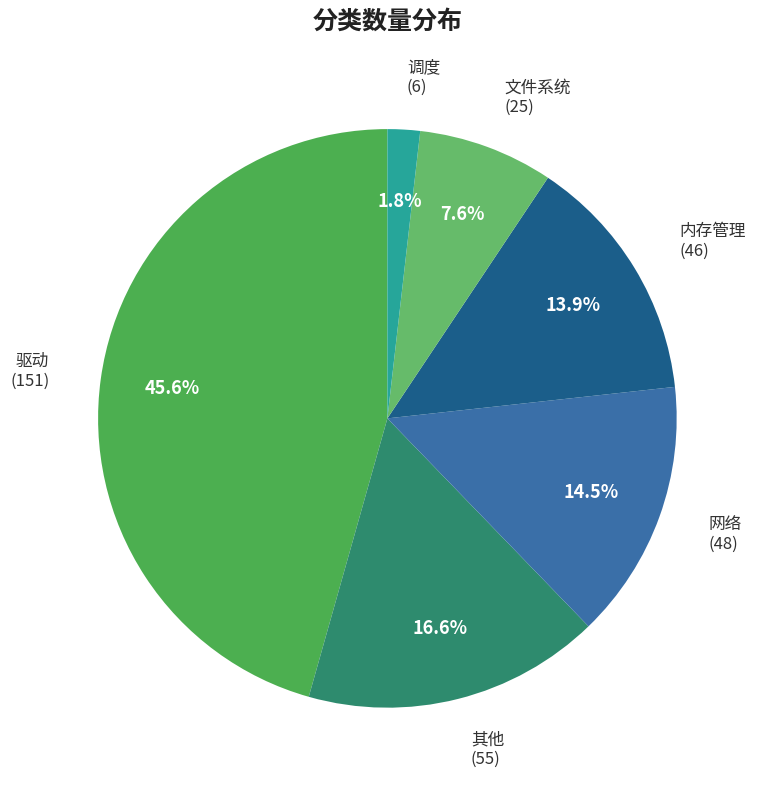

What percentage is the 驱动 slice, to the nearest percent?

46%